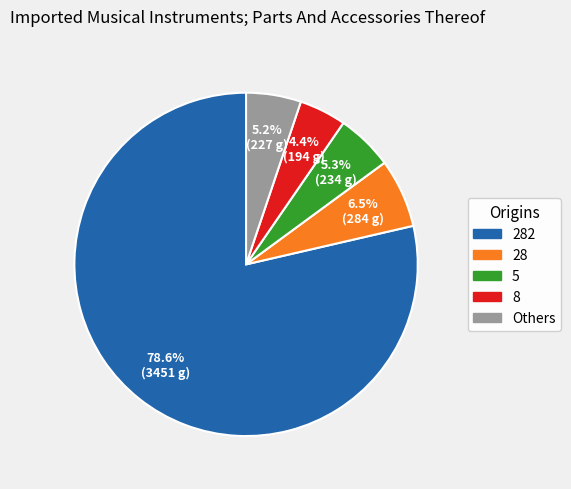

What is the majority slice?

282